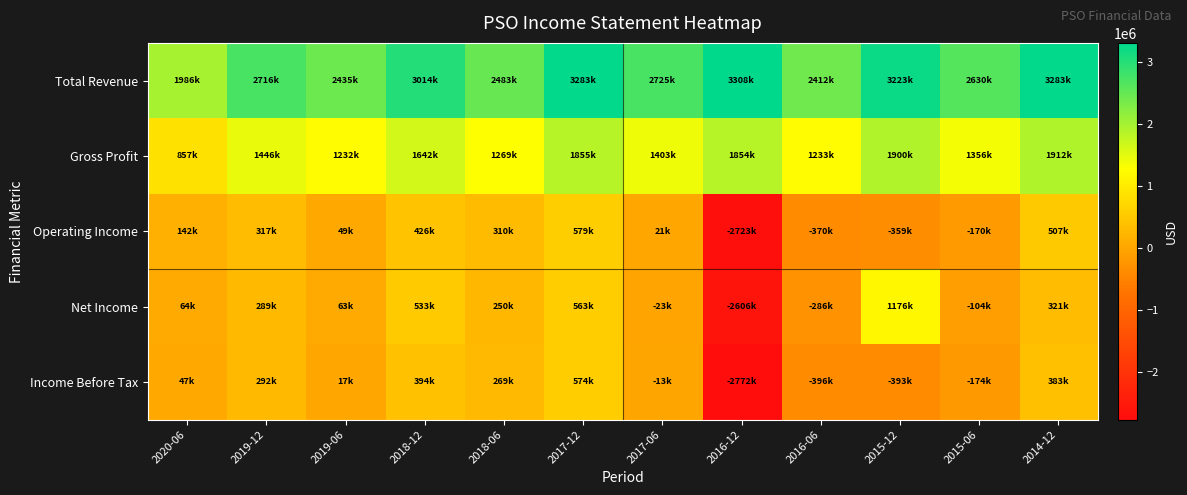

What is the sum of the Operating Income values at 2018-12 and 2017-12?

1005200